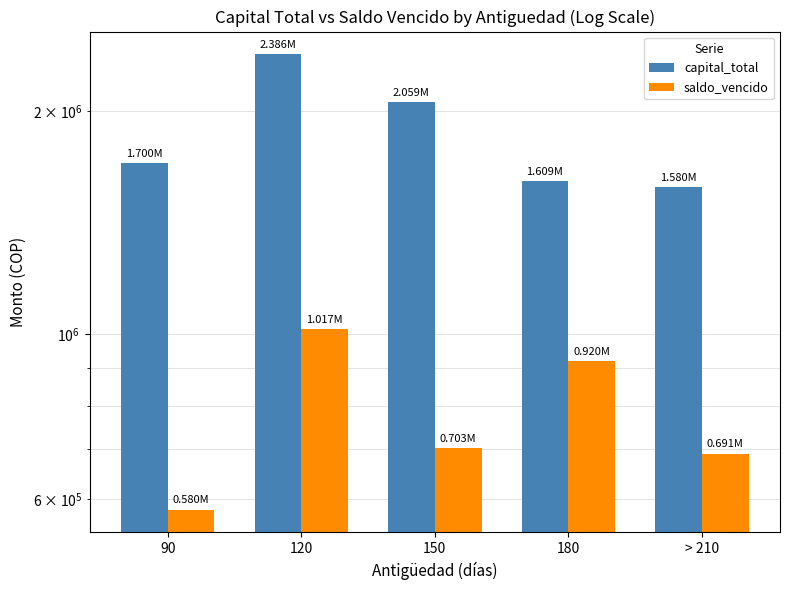

What is the spread (max minus min) of values at 150?

1356090.4